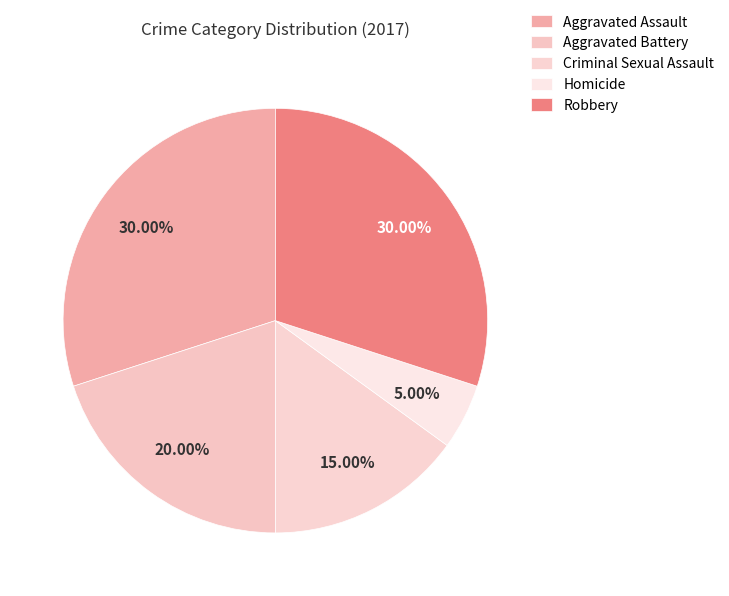

How many segments does this pie chart have?

5